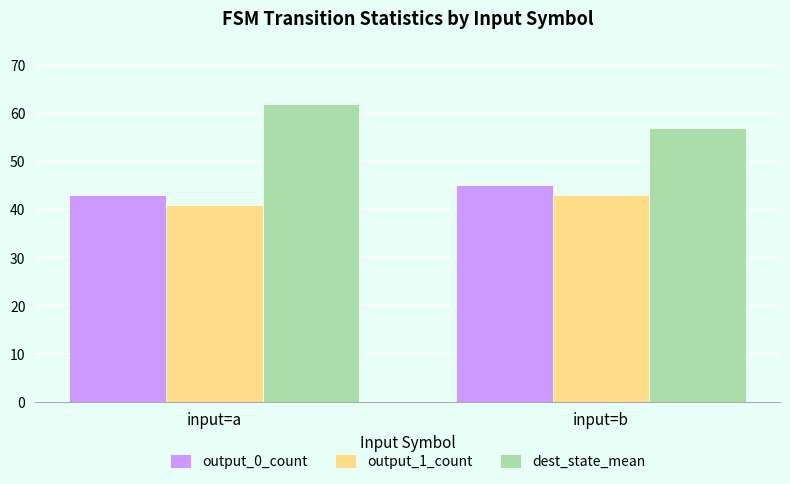

Which category has the lowest value in the output_1_count series?

input=a